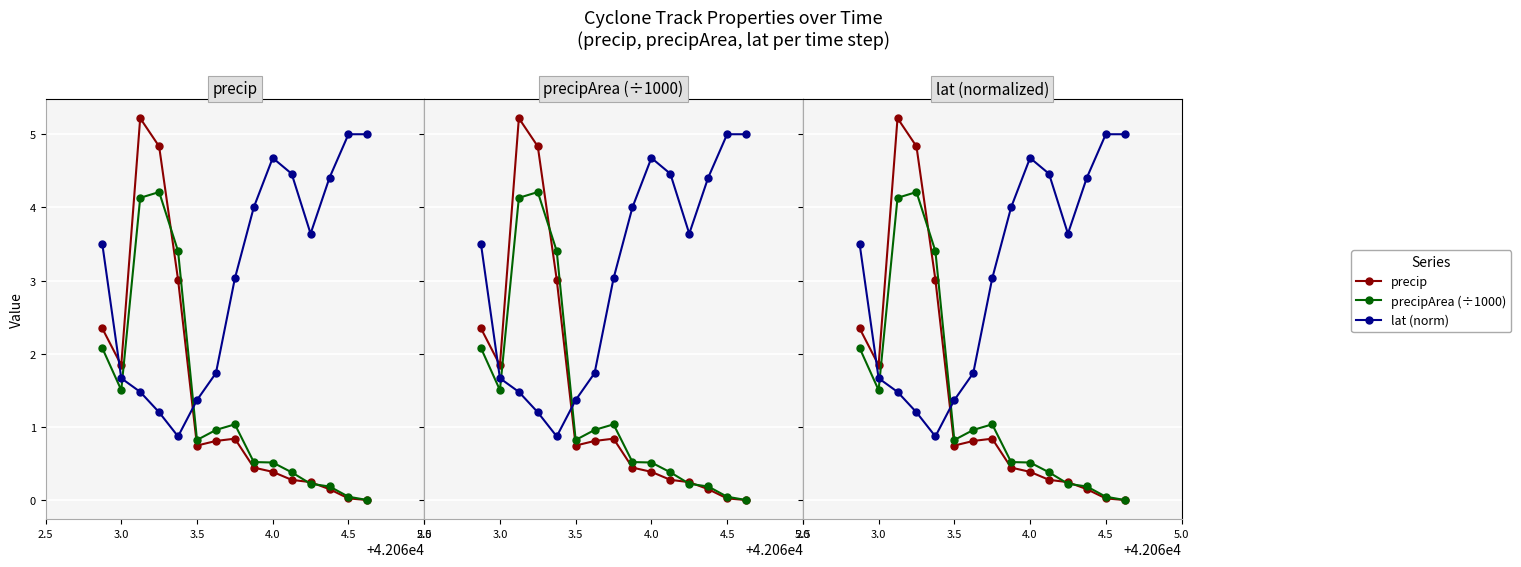

At which category does precipArea (÷1000) reach its first local valley?

3.0